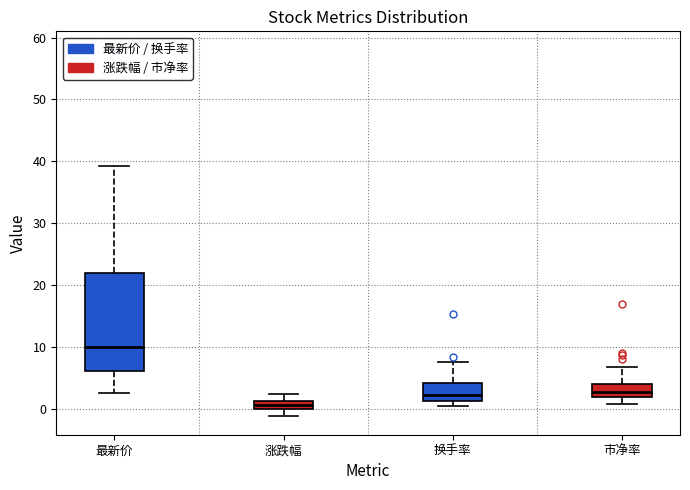

Which box has the highest median line?

最新价